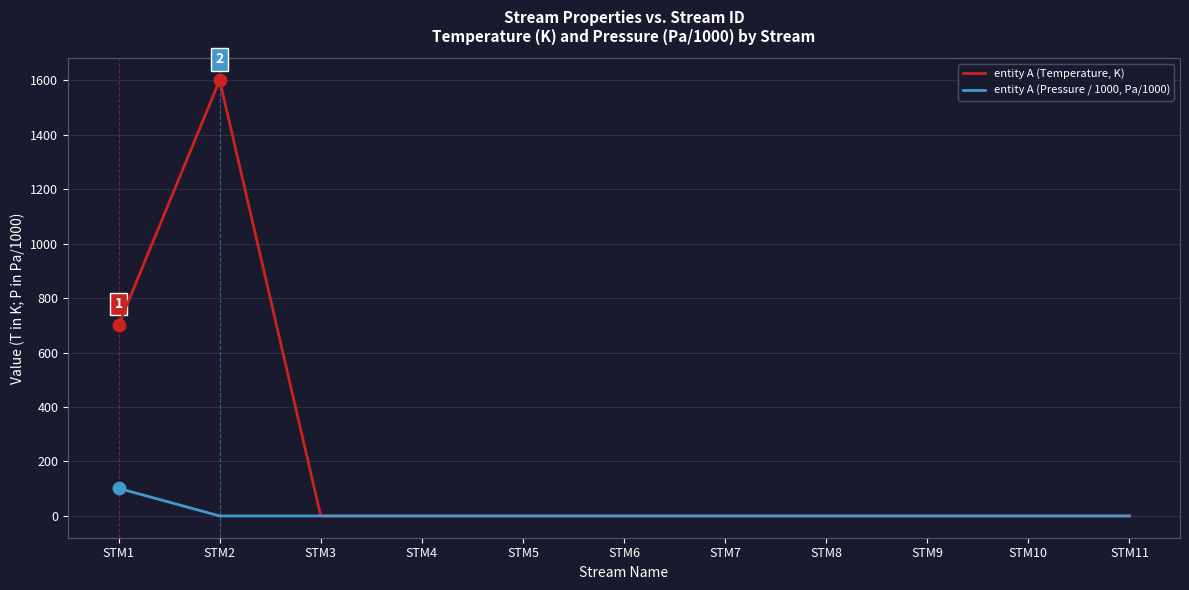

Which series has the largest total across all categories?

entity A (Temperature, K)